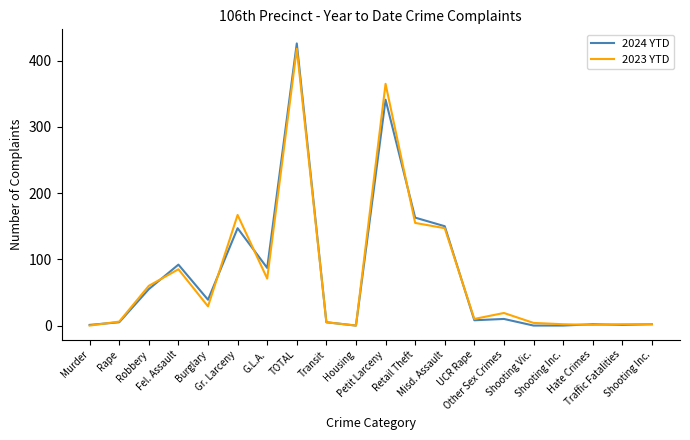

Does the chart display data point markers on the line(s)?

No